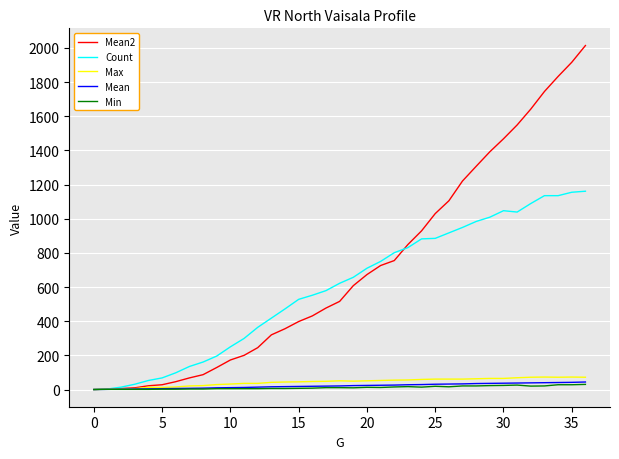

What is the greatest value displayed?

2014